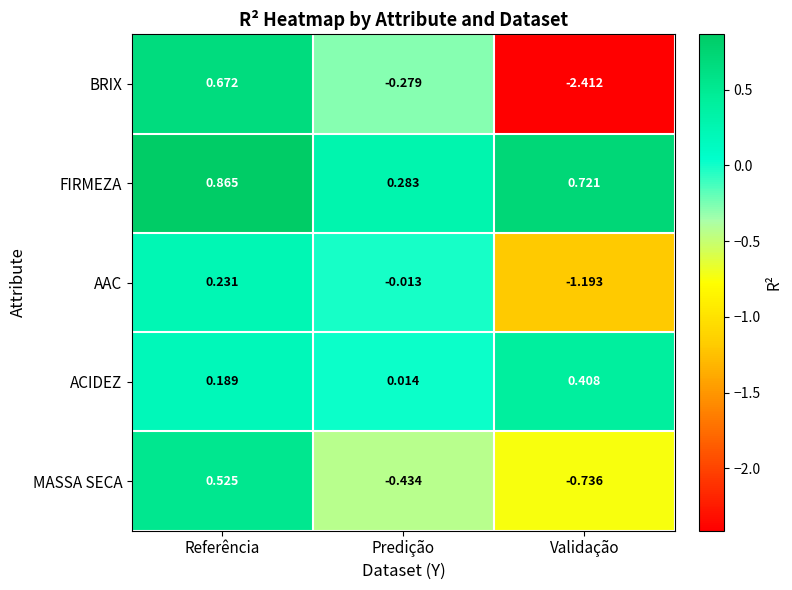

Which category has the highest value across all series?

Referência